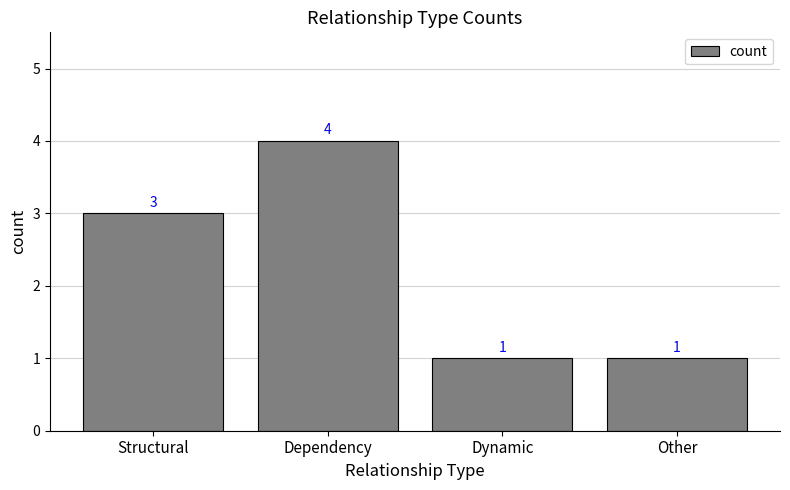

Approximately how many times larger is the value at Structural compared to Dynamic?

3.0